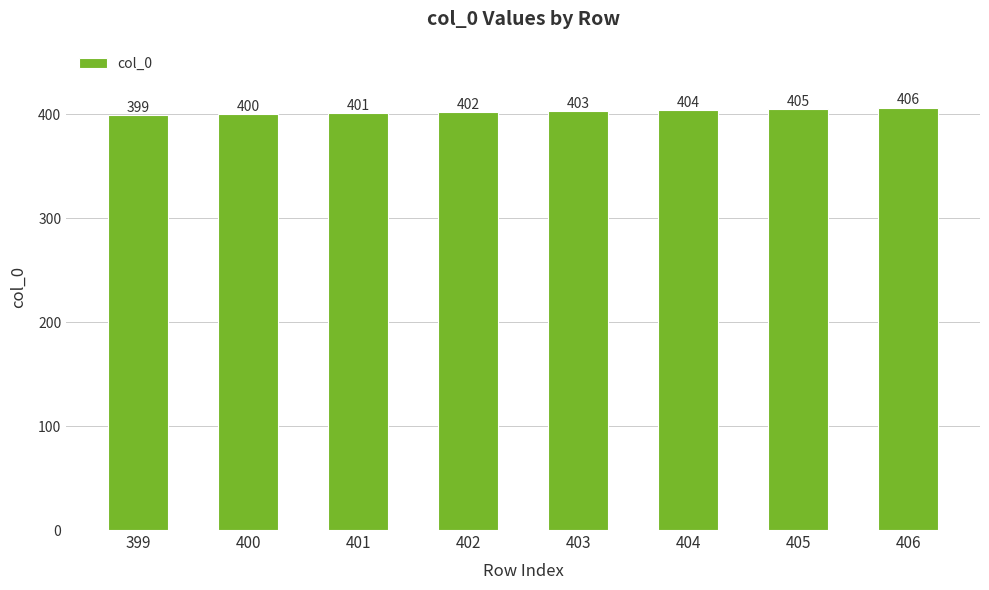

What is the smallest value displayed?

399